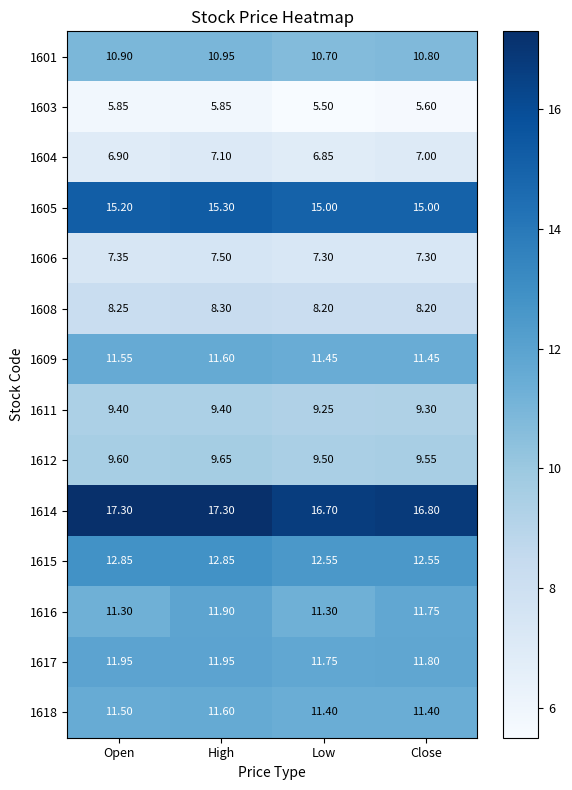

Which series has the largest total across all categories?

1614